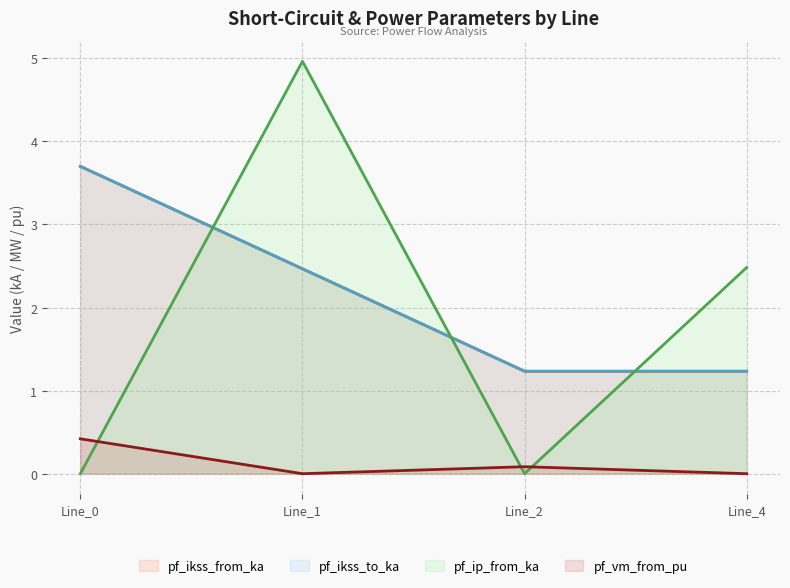

How many pf_ip_from_ka values are between 0 and 4?

3